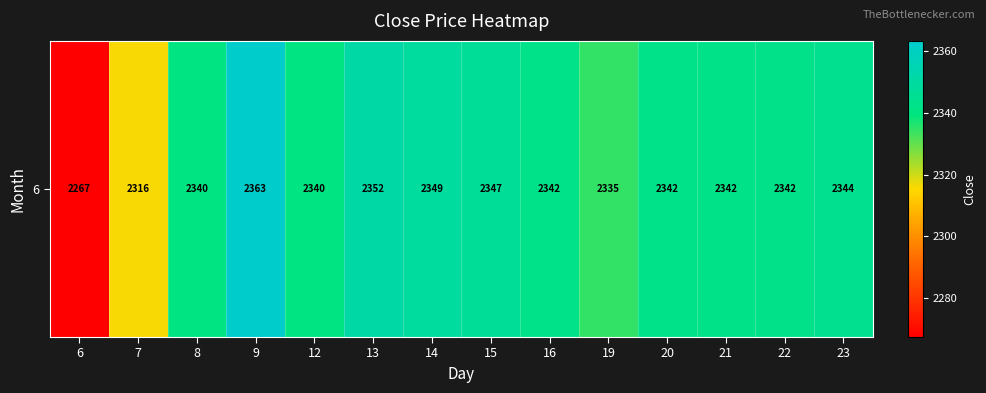

Rank the categories by value from lowest to highest.

6, 7, 19, 12, 8, 21, 16, 20, 22, 23, 15, 14, 13, 9